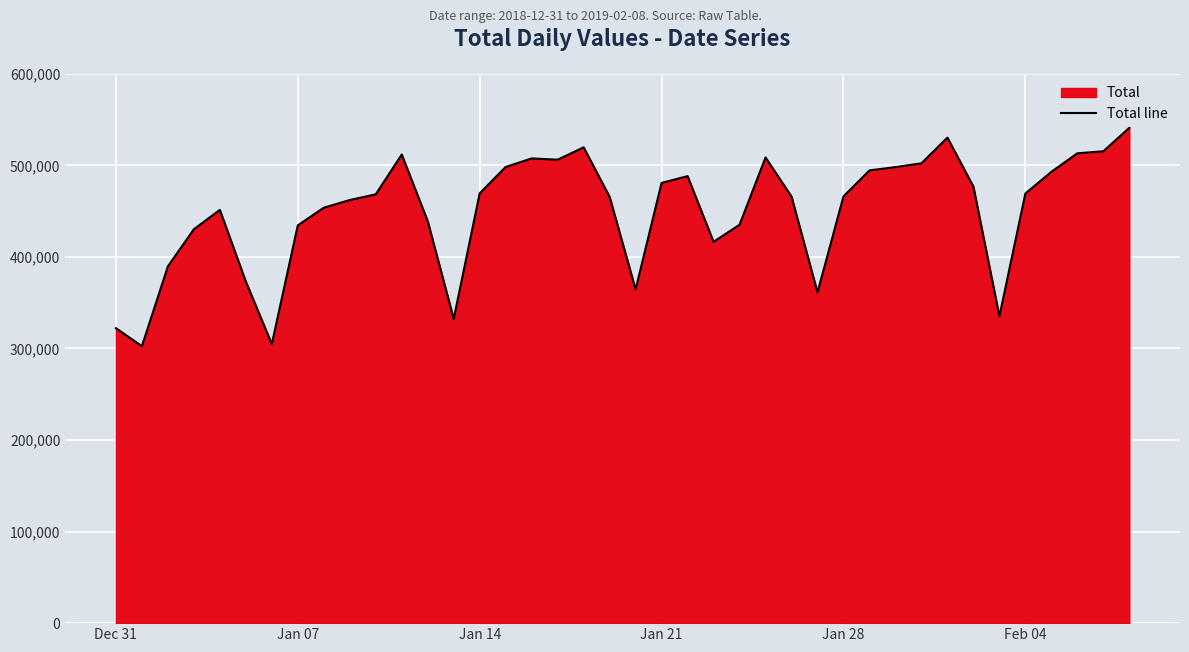

Does the chart display data point markers on the line(s)?

No